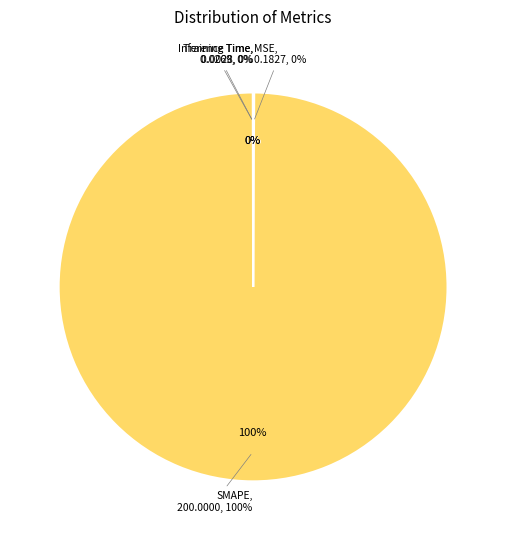

Is SMAPE the majority of the pie?

Yes